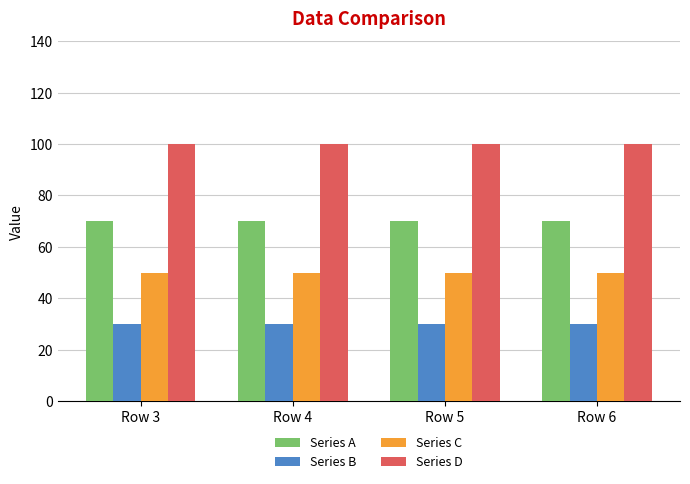

The value of Series B at Row 5 is 30. True or false?

True